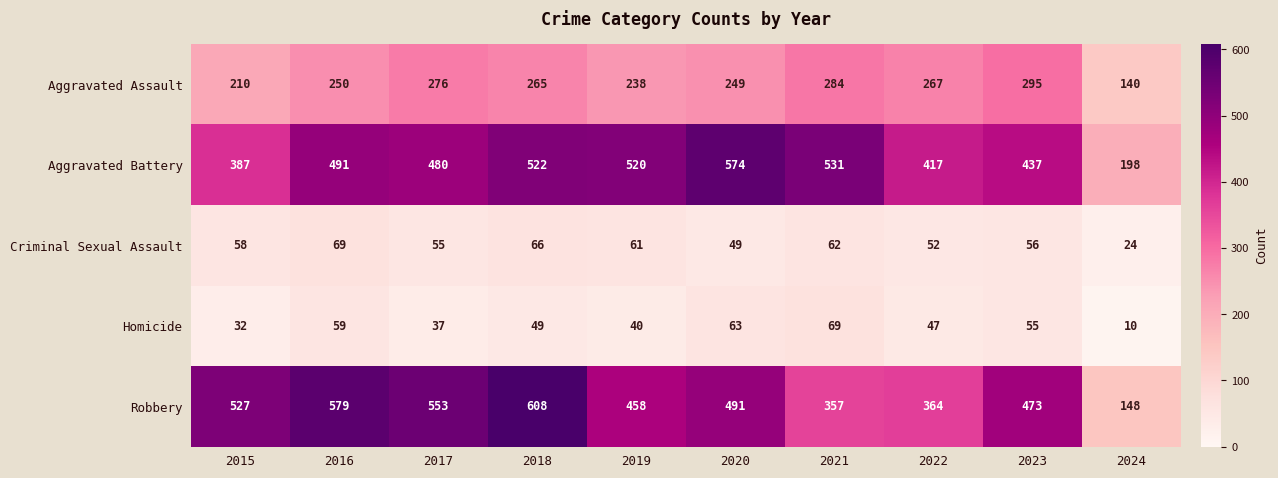

At 2023, list the series in order from smallest to largest.

Homicide, Criminal Sexual Assault, Aggravated Assault, Aggravated Battery, Robbery